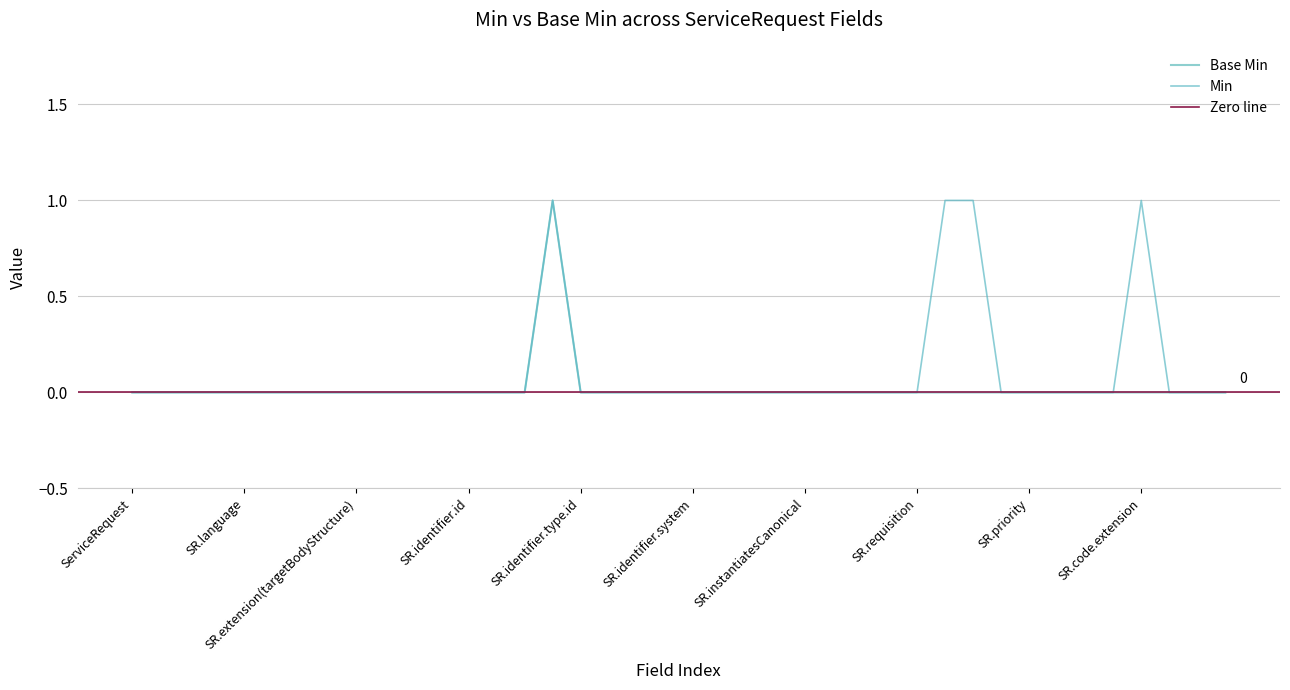

True or false: Min has a value of -1 at SR.instantiatesCanonical.

False